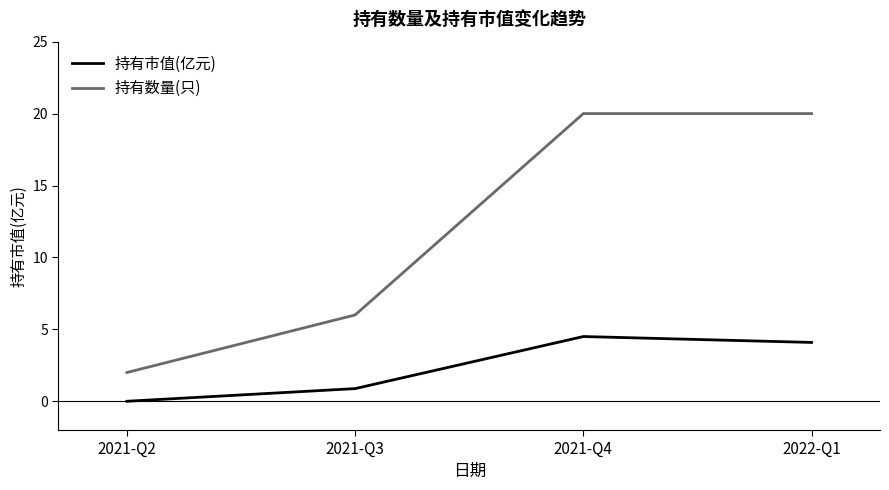

What is the total value across all series at 2021-Q3?

6.9